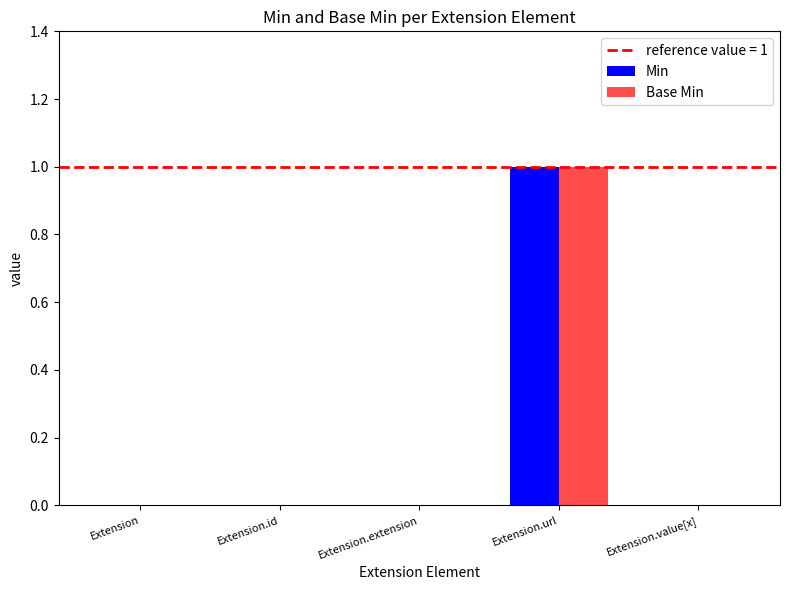

At which label does Base Min reach its peak?

Extension.url